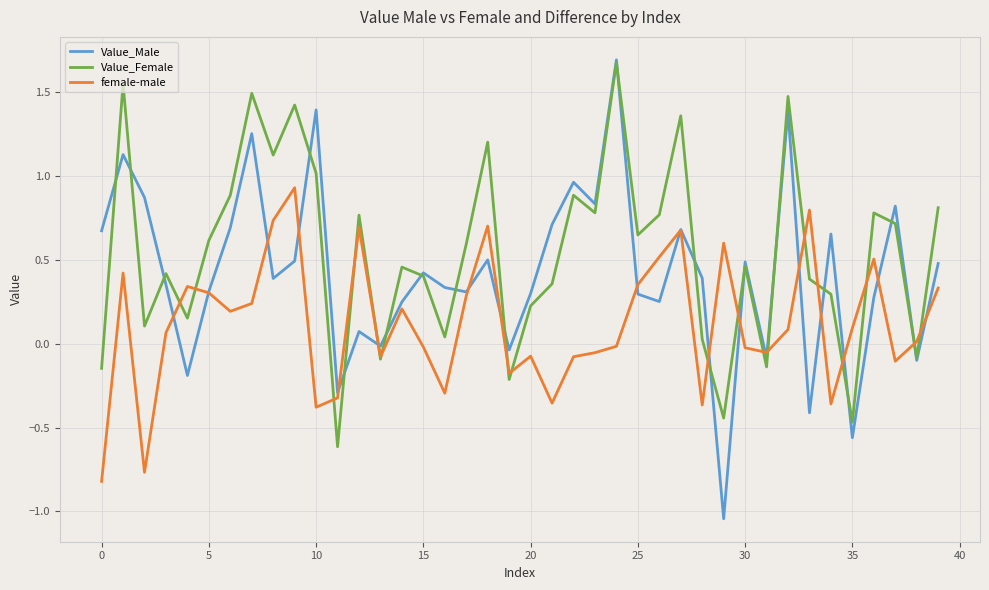

Which series has the widest spread of values?

Value_Male